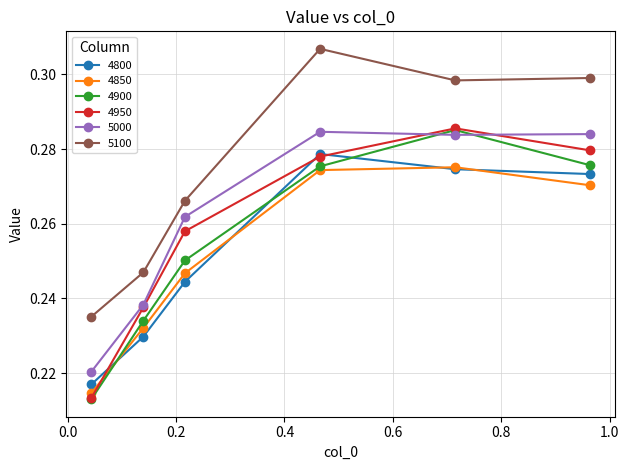

In 4850, how many points are higher than both neighbors (excluding endpoints)?

1